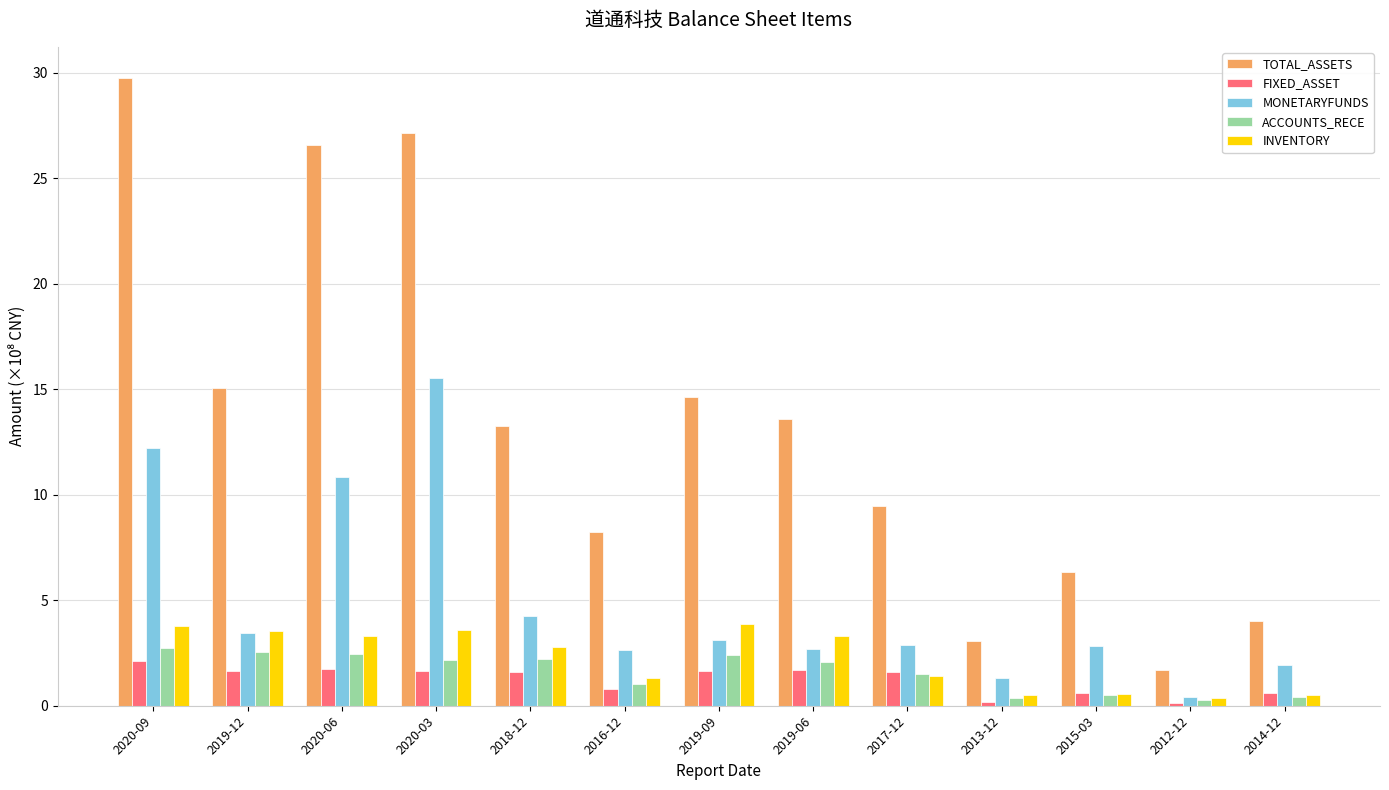

Which series has the largest range (max minus min)?

TOTAL_ASSETS